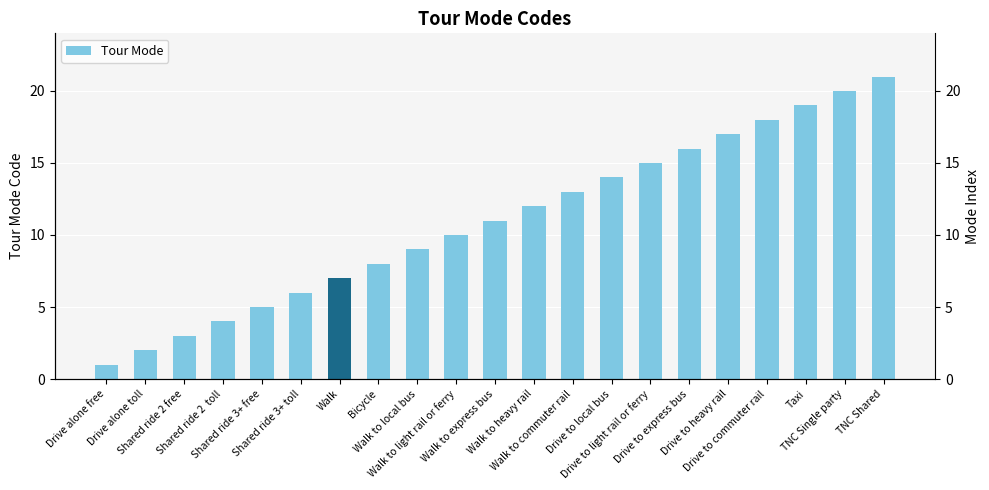

What is the approximate value at Drive to express bus, to the nearest 10?

20